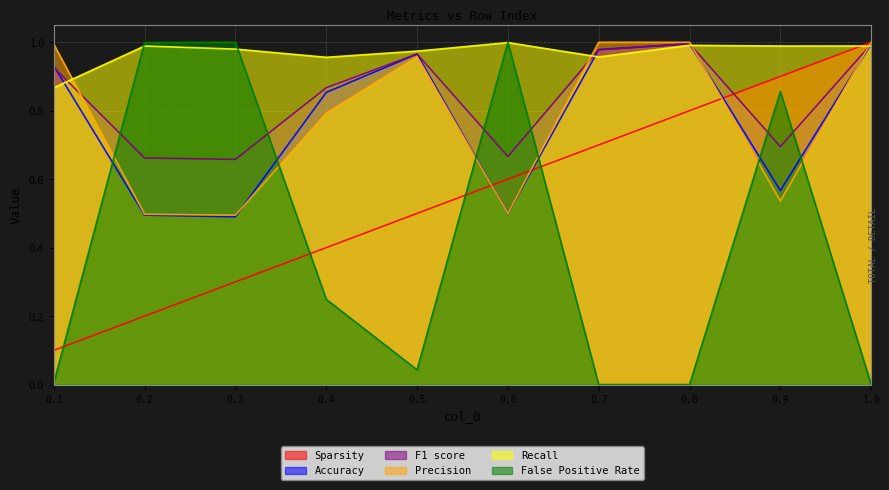

Between 0.3 and 0.6, which series saw the biggest shift?

Sparsity